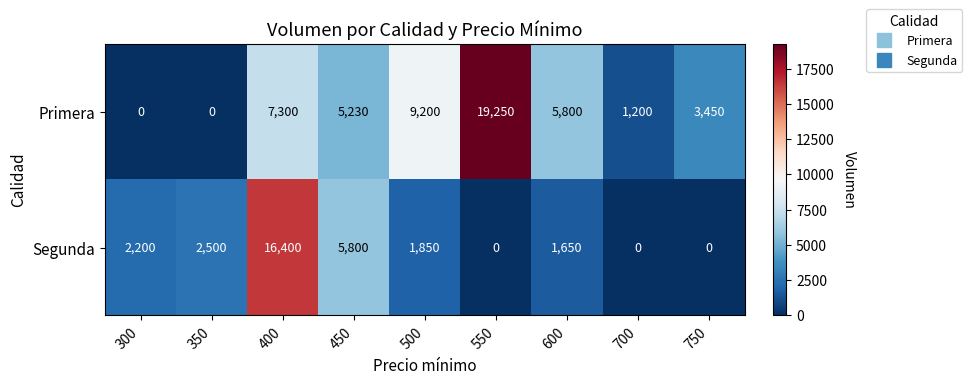

Between 350 and 700, which series saw the biggest shift?

Segunda